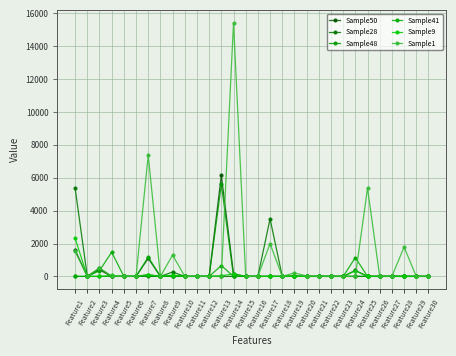

Is the value of Sample28 at Feature25 greater than the value of Sample41 at Feature21?

No